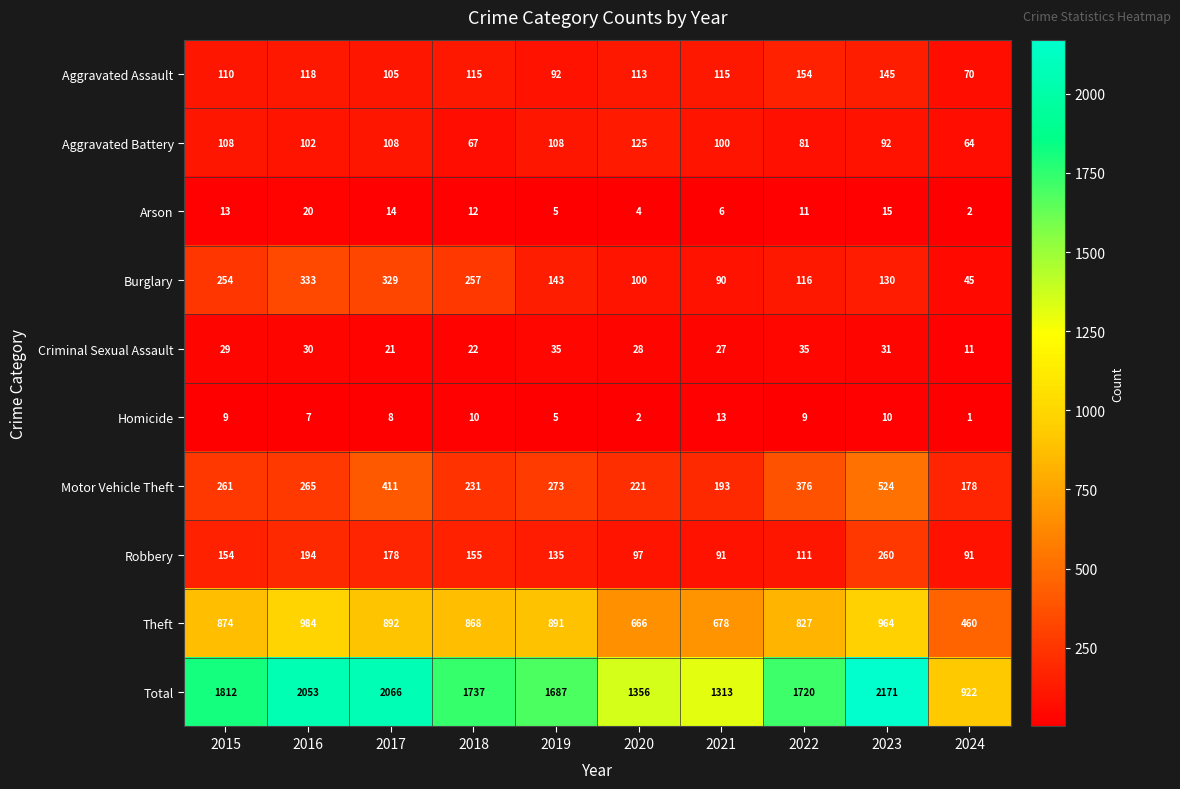

What is the difference between the maximum and minimum values in the Aggravated Assault series?

84